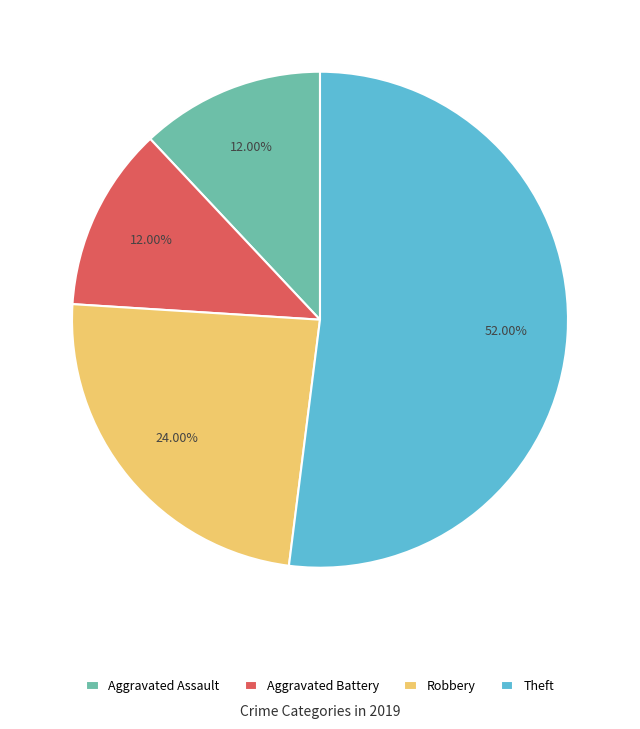

Count the number of slices in the pie.

4